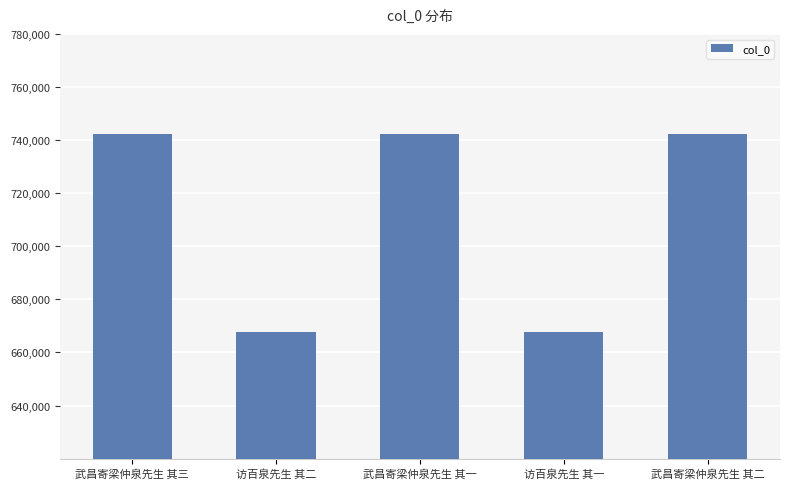

What is the sum of the values at 访百泉先生 其一 and 武昌寄梁仲泉先生 其三?

1410144